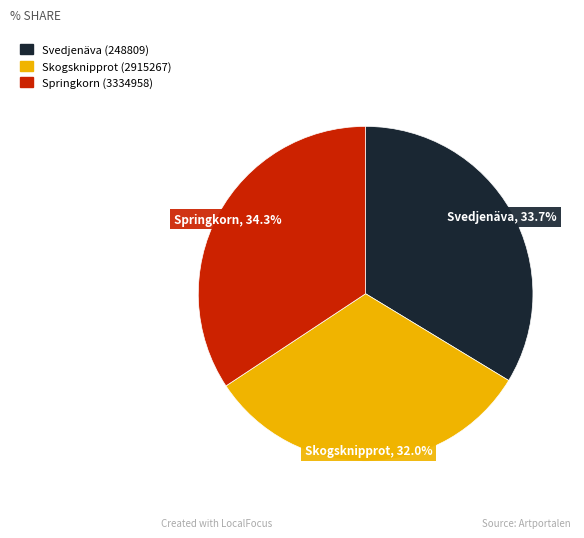

Rank the categories by value from highest to lowest.

Springkorn (3334958), Svedjenäva (248809), Skogsknipprot (2915267)